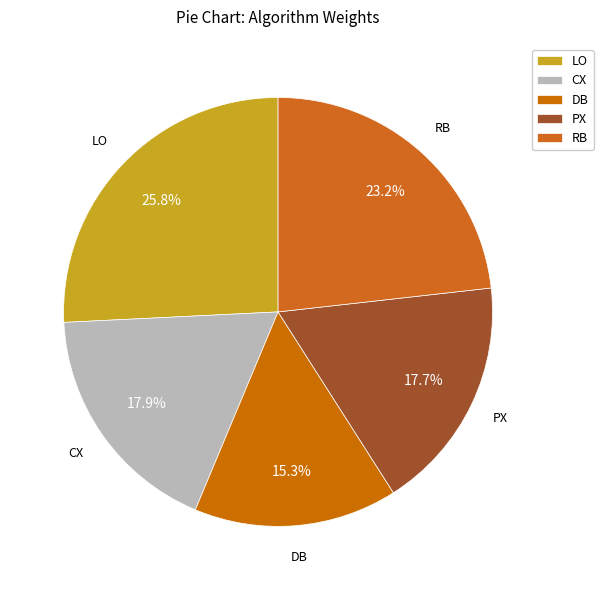

What percentage is NOT represented by LO?

74.2%